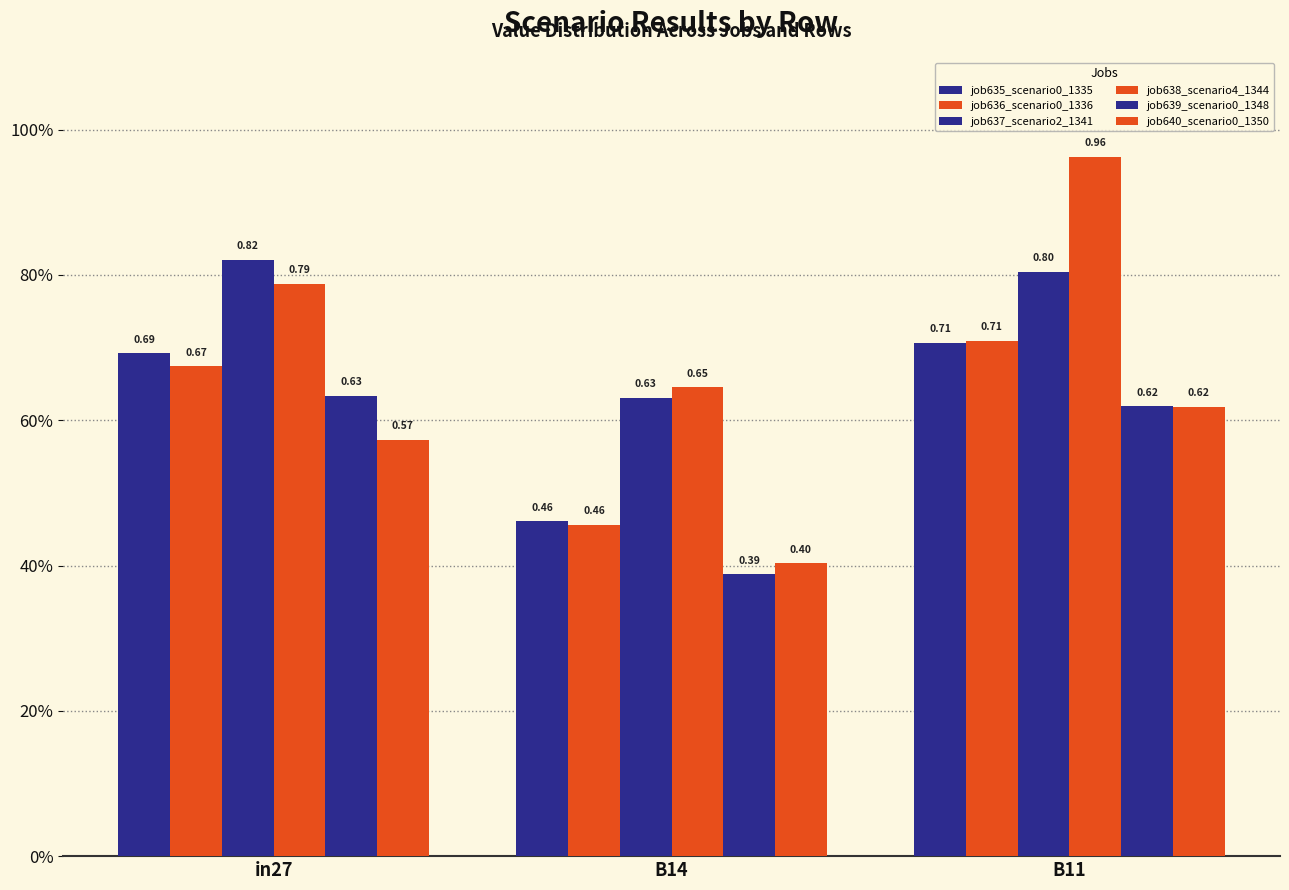

What is the sum of all job638_scenario4_1344 values?

2.4